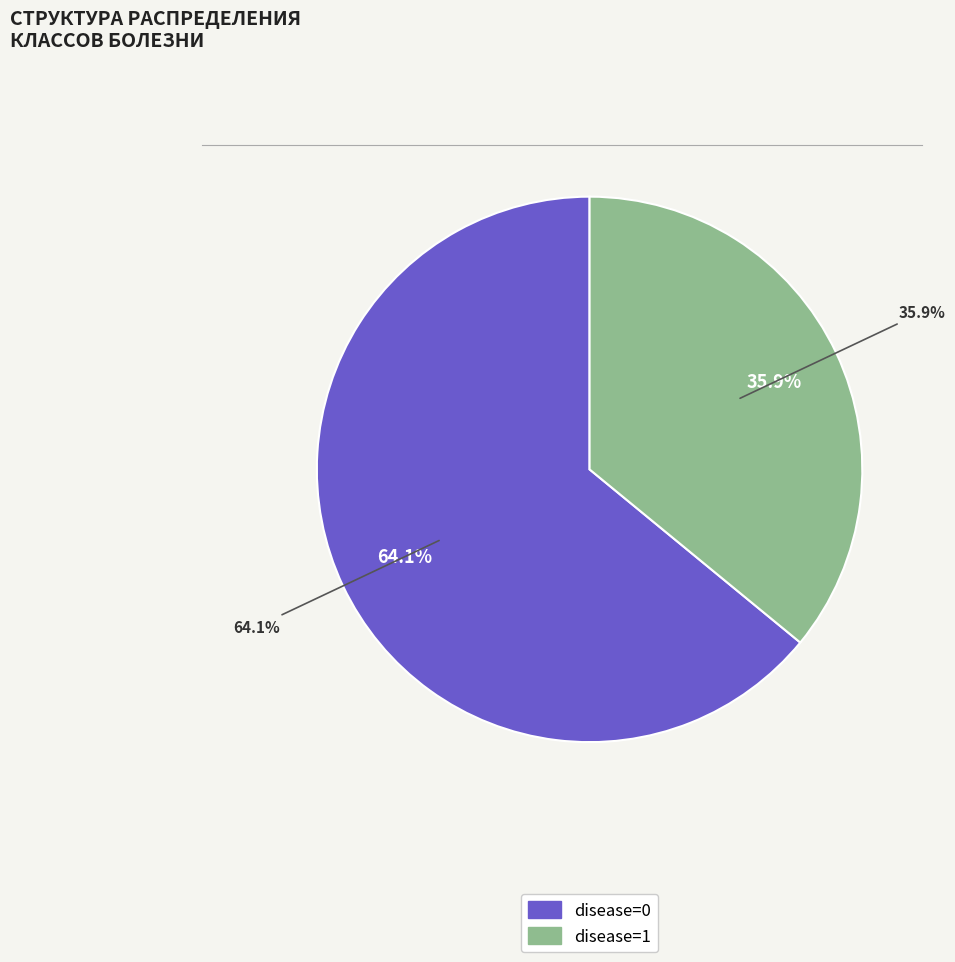

Which slice is the largest?

disease=0